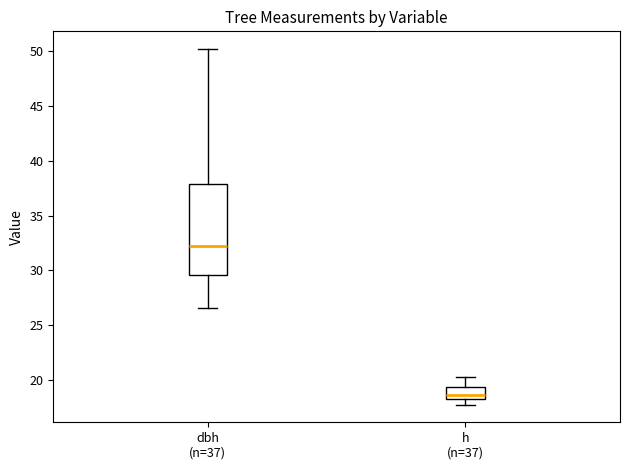

Which box's median line is the highest?

dbh (n=37)